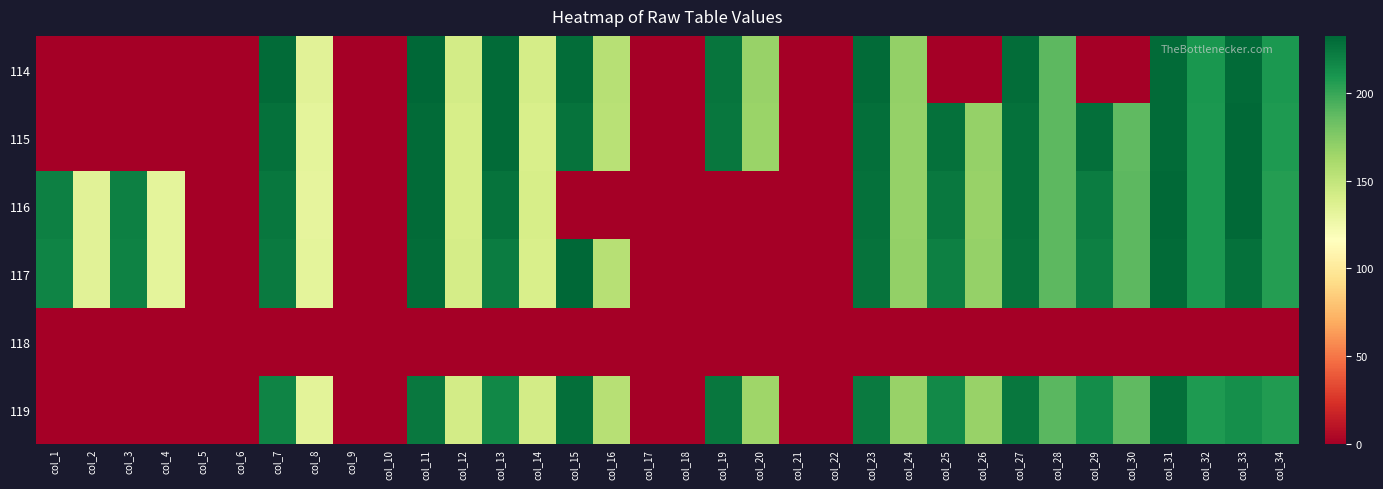

Reading left to right, extract all data points from this chart.

114: col_1=0.0	col_2=0.0	col_3=0.0	col_4=0.0	col_5=0.0	col_6=0.0	col_7=230.3	col_8=133.5	col_9=0.0	col_10=0.0	col_11=232.4	col_12=142.5	col_13=230.0	col_14=141.2	col_15=229.1	col_16=155.2	col_17=0.0	col_18=0.0	col_19=225.8	col_20=167.2	col_21=0.0	col_22=0.0	col_23=230.5	col_24=169.7	col_25=0.0	col_26=0.0	col_27=229.6	col_28=188.2	col_29=0.0	col_30=0.0	col_31=230.2	col_32=209.2	col_33=230.2	col_34=208.4
115: col_1=0.0	col_2=0.0	col_3=0.0	col_4=0.0	col_5=0.0	col_6=0.0	col_7=227.0	col_8=131.7	col_9=0.0	col_10=0.0	col_11=229.8	col_12=140.6	col_13=230.0	col_14=139.8	col_15=226.6	col_16=154.2	col_17=0.0	col_18=0.0	col_19=224.3	col_20=166.5	col_21=0.0	col_22=0.0	col_23=228.7	col_24=168.7	col_25=227.8	col_26=168.0	col_27=227.8	col_28=188.2	col_29=228.2	col_30=187.5	col_31=230.1	col_32=208.8	col_33=230.7	col_34=207.7
116: col_1=219.8	col_2=133.5	col_3=220.6	col_4=131.7	col_5=0.0	col_6=0.0	col_7=224.3	col_8=131.3	col_9=0.0	col_10=0.0	col_11=230.0	col_12=140.3	col_13=226.1	col_14=139.9	col_15=0.0	col_16=0.0	col_17=0.0	col_18=0.0	col_19=0.0	col_20=0.0	col_21=0.0	col_22=0.0	col_23=227.3	col_24=168.5	col_25=223.6	col_26=167.6	col_27=227.3	col_28=188.7	col_29=222.4	col_30=188.7	col_31=231.4	col_32=208.3	col_33=231.0	col_34=206.0
117: col_1=217.9	col_2=134.3	col_3=219.0	col_4=131.9	col_5=0.0	col_6=0.0	col_7=223.2	col_8=131.9	col_9=0.0	col_10=0.0	col_11=229.1	col_12=140.9	col_13=222.0	col_14=139.1	col_15=231.7	col_16=154.4	col_17=0.0	col_18=0.0	col_19=0.0	col_20=0.0	col_21=0.0	col_22=0.0	col_23=226.5	col_24=168.9	col_25=220.1	col_26=168.5	col_27=226.5	col_28=188.7	col_29=219.8	col_30=188.7	col_31=229.8	col_32=208.4	col_33=227.6	col_34=205.8
118: col_1=0.0	col_2=0.0	col_3=0.0	col_4=0.0	col_5=0.0	col_6=0.0	col_7=0.0	col_8=0.0	col_9=0.0	col_10=0.0	col_11=0.0	col_12=0.0	col_13=0.0	col_14=0.0	col_15=0.0	col_16=0.0	col_17=0.0	col_18=0.0	col_19=0.0	col_20=0.0	col_21=0.0	col_22=0.0	col_23=0.0	col_24=0.0	col_25=0.0	col_26=0.0	col_27=0.0	col_28=0.0	col_29=0.0	col_30=0.0	col_31=0.0	col_32=0.0	col_33=0.0	col_34=0.0
119: col_1=0.0	col_2=0.0	col_3=0.0	col_4=0.0	col_5=0.0	col_6=0.0	col_7=218.4	col_8=132.8	col_9=0.0	col_10=0.0	col_11=224.0	col_12=142.1	col_13=216.1	col_14=142.1	col_15=228.2	col_16=155.1	col_17=0.0	col_18=0.0	col_19=225.1	col_20=164.9	col_21=0.0	col_22=0.0	col_23=223.3	col_24=167.5	col_25=215.6	col_26=167.1	col_27=225.1	col_28=189.0	col_29=213.6	col_30=187.7	col_31=228.4	col_32=207.8	col_33=213.0	col_34=206.9